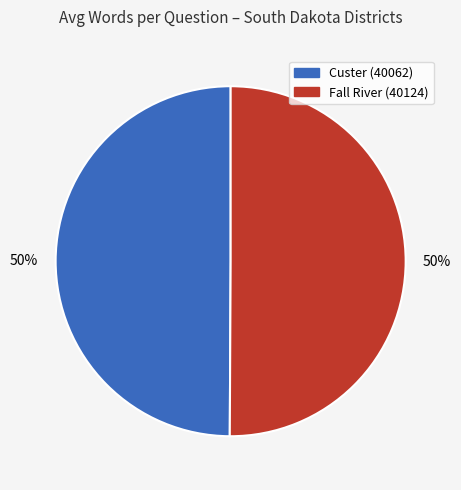

Is the sum of Fall River (40124) and Custer (40062) greater than half?

Yes